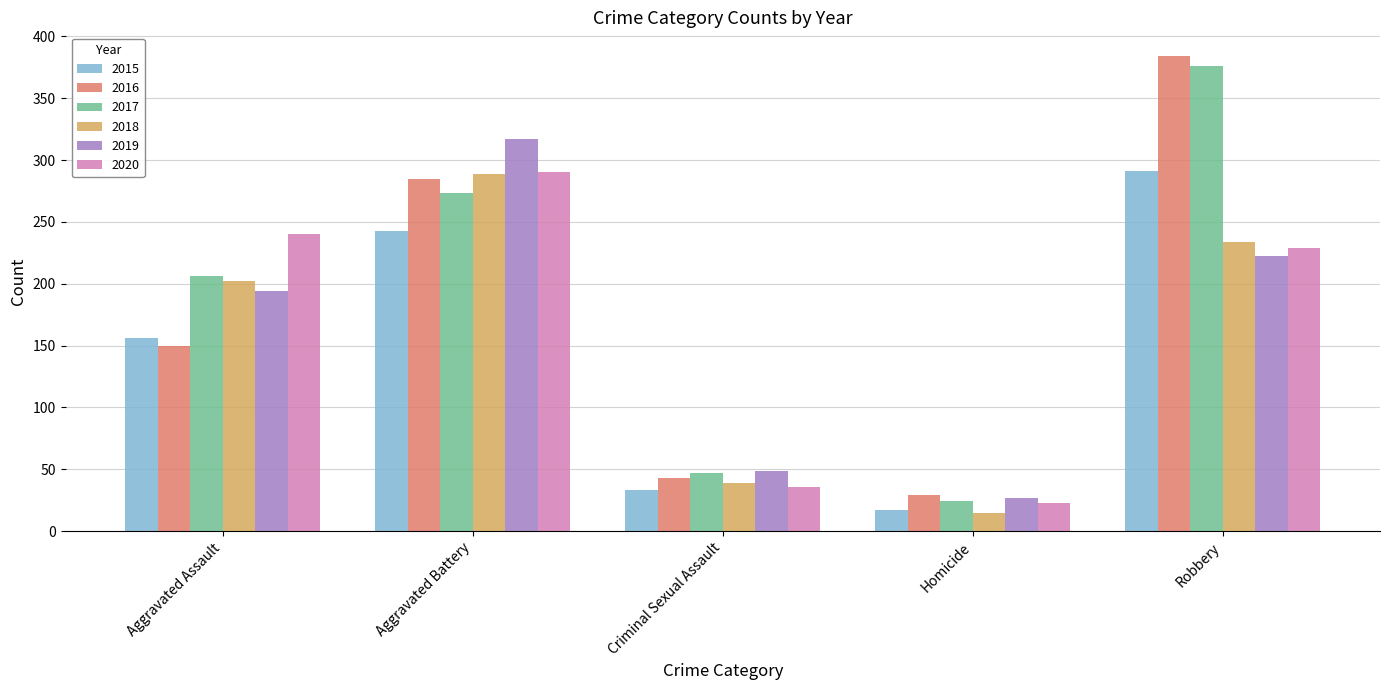

Reading left to right, transcribe all the data shown in this chart.

2015: Aggravated Assault=156	Aggravated Battery=243	Criminal Sexual Assault=33	Homicide=17	Robbery=291
2016: Aggravated Assault=150	Aggravated Battery=285	Criminal Sexual Assault=43	Homicide=29	Robbery=384
2017: Aggravated Assault=206	Aggravated Battery=273	Criminal Sexual Assault=47	Homicide=24	Robbery=376
2018: Aggravated Assault=202	Aggravated Battery=289	Criminal Sexual Assault=39	Homicide=15	Robbery=234
2019: Aggravated Assault=194	Aggravated Battery=317	Criminal Sexual Assault=49	Homicide=27	Robbery=222
2020: Aggravated Assault=240	Aggravated Battery=290	Criminal Sexual Assault=36	Homicide=23	Robbery=229